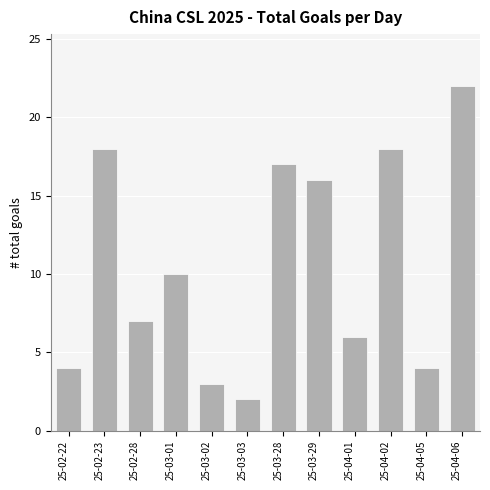

Reading left to right, transcribe all the data shown in this chart.

25-02-22=4	25-02-23=18	25-02-28=7	25-03-01=10	25-03-02=3	25-03-03=2	25-03-28=17	25-03-29=16	25-04-01=6	25-04-02=18	25-04-05=4	25-04-06=22